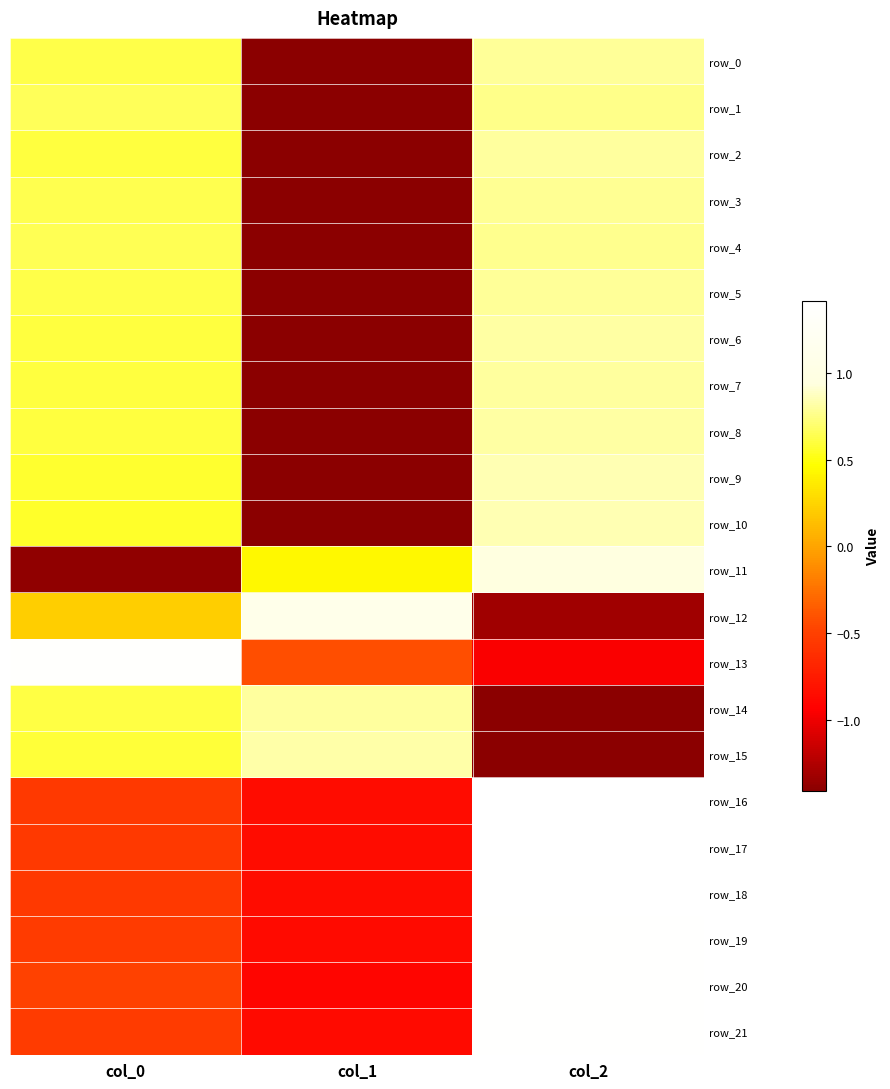

How many categories are shown in the chart?

3